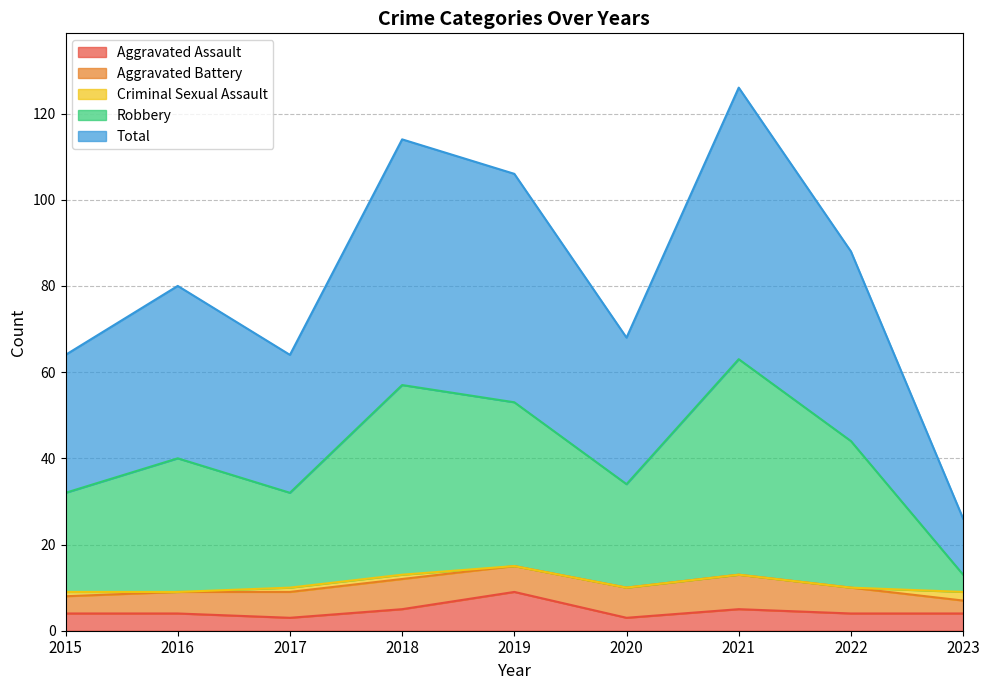

Does the chart display data point markers on the line(s)?

No